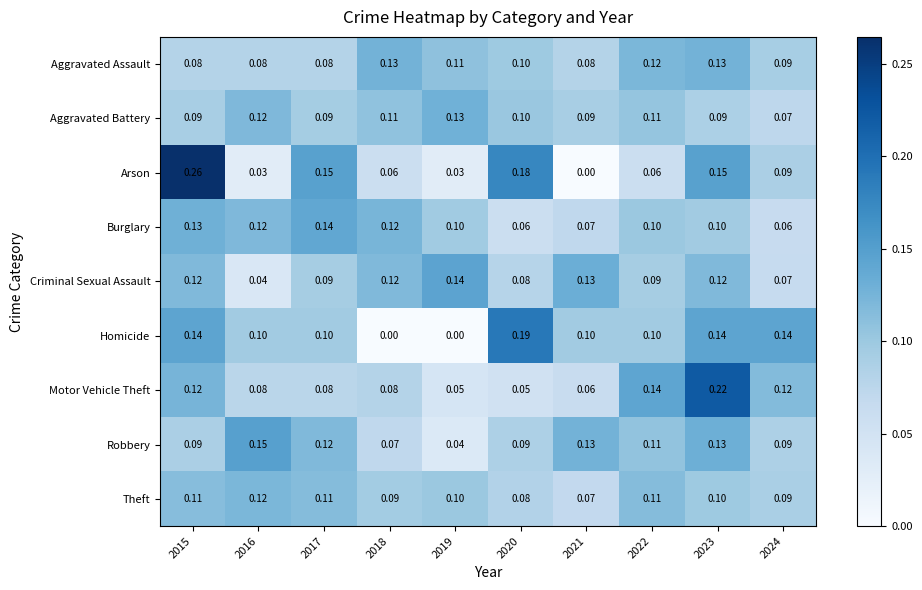

What is the spread (max minus min) of values at 2024?

0.1